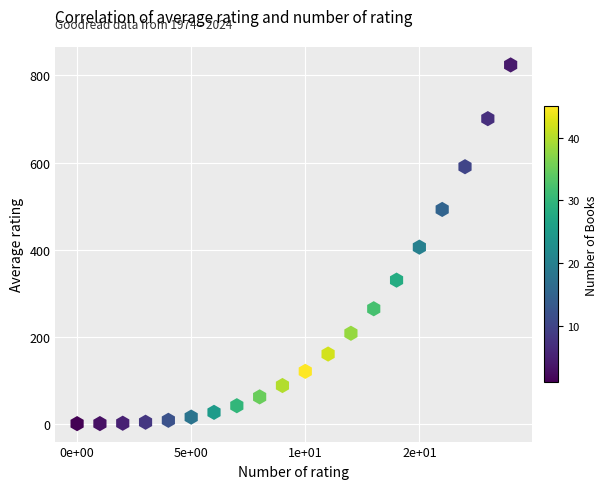

What is the range of Y values (max minus min)?

823.1